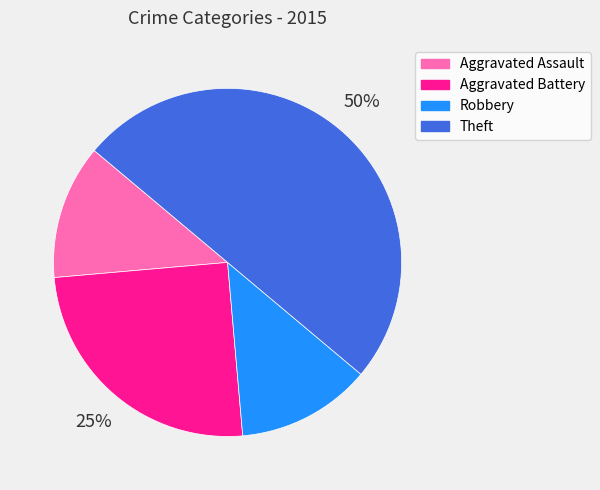

What is the largest slice in the pie chart?

Theft